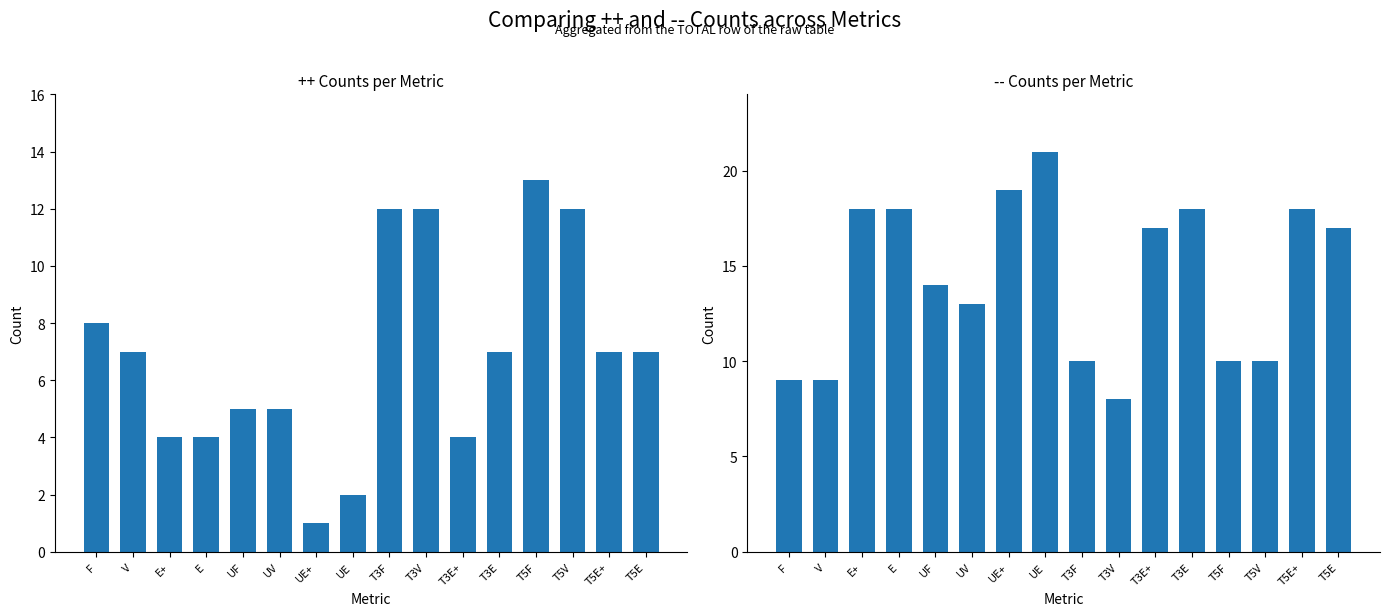

Which series changed the most between T5F and T5V?

++